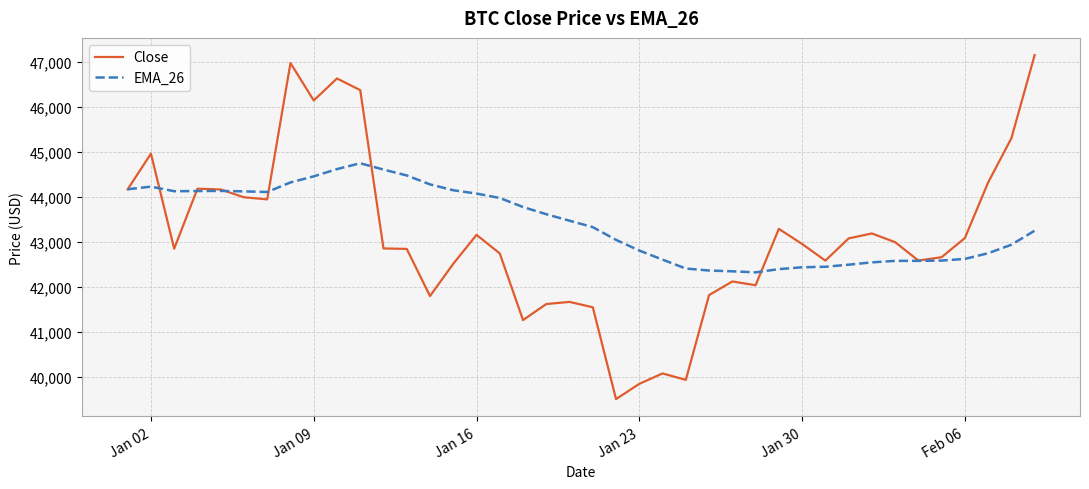

Does the chart have visible grid lines?

Yes